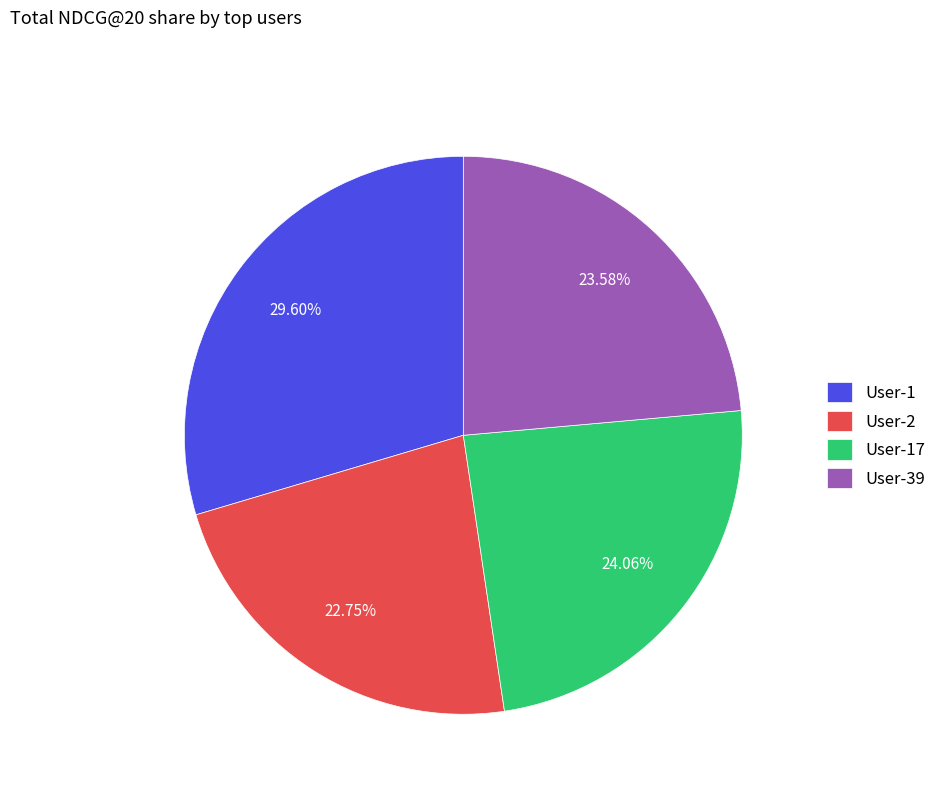

How many segments does this pie chart have?

4